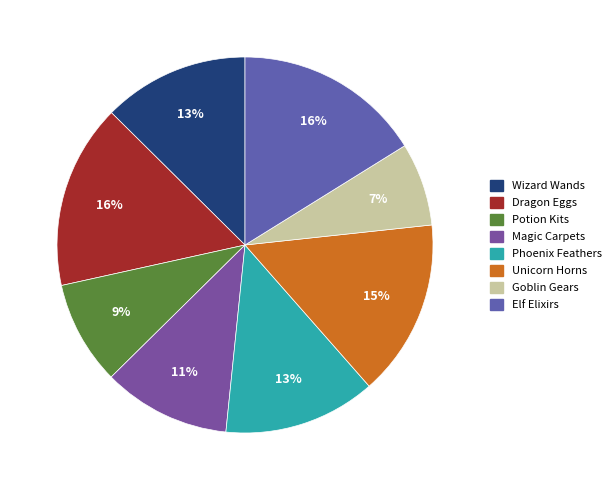

What percentage is the Unicorn Horns slice, to the nearest percent?

15%